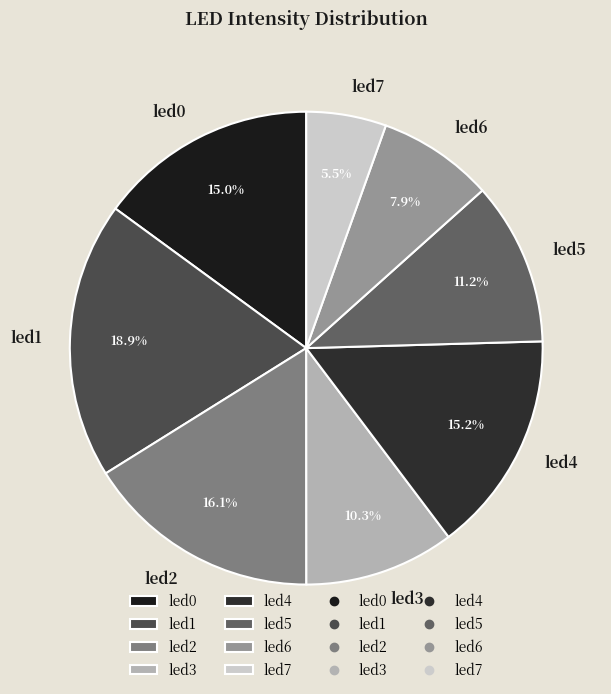

What percentage is the led6 slice, to the nearest percent?

8%